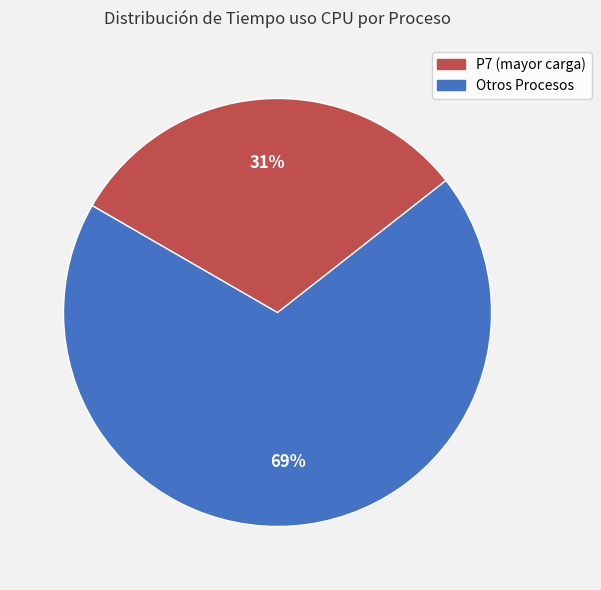

How many slices are in this pie chart?

2